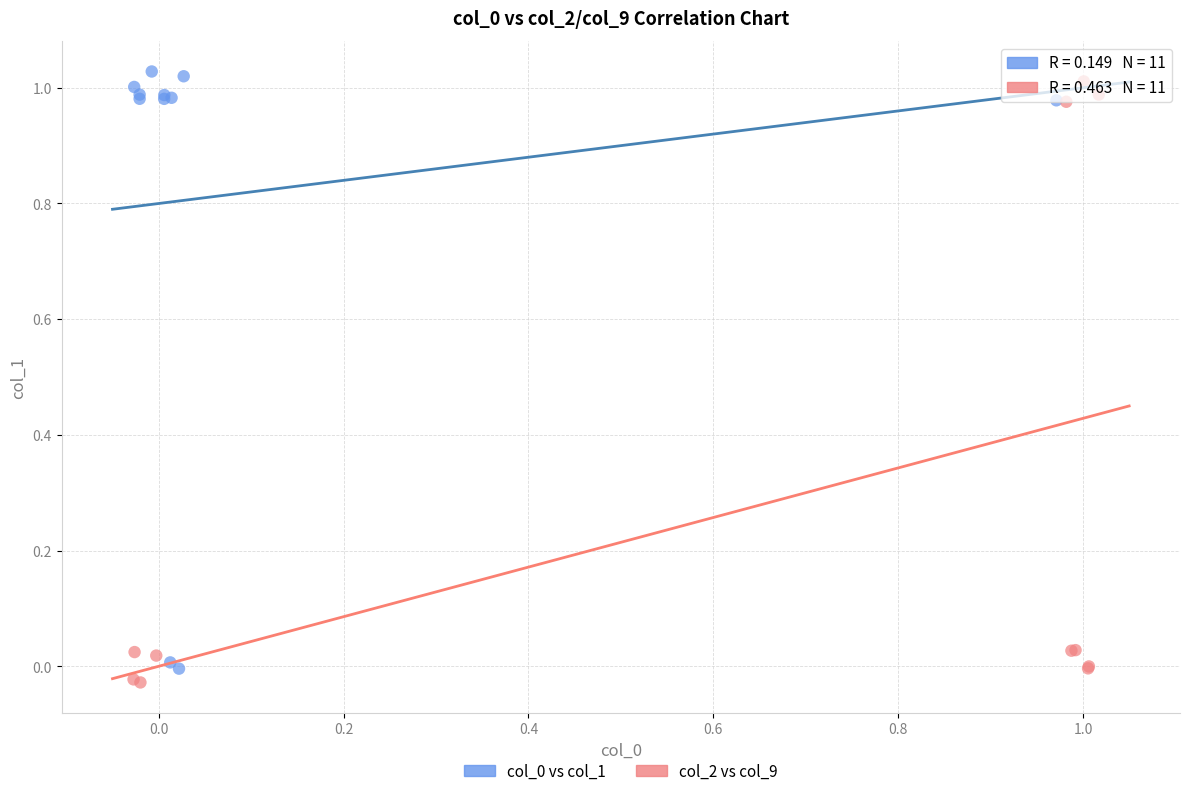

Which series contains the lowest Y value?

col_2 vs col_9